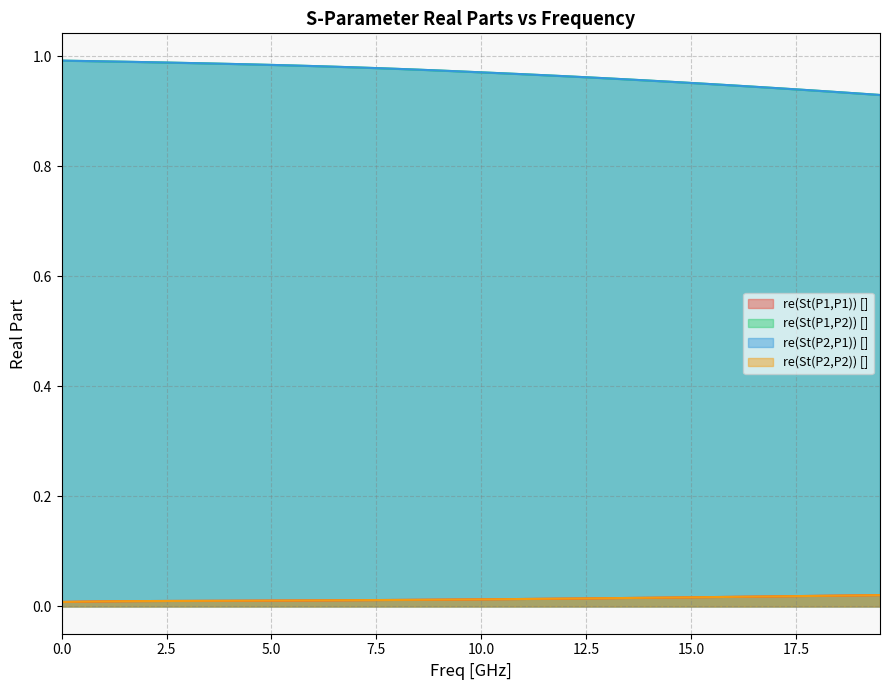

Is the value of re(St(P2,P2)) [] at 13.5 greater than the value of re(St(P1,P1)) [] at 0.0?

Yes